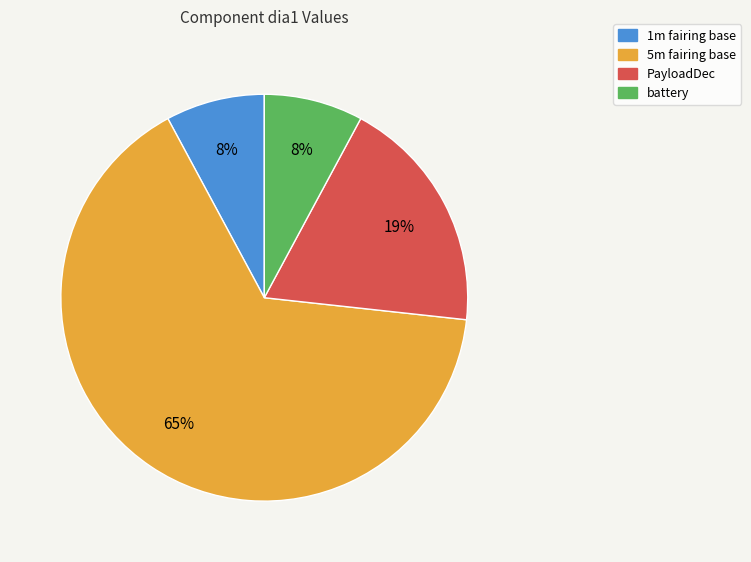

Which slice is the largest?

5m fairing base